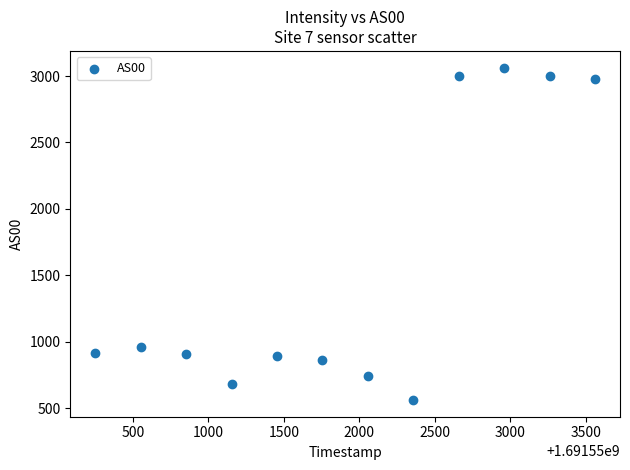

What is the average Y value?

1548